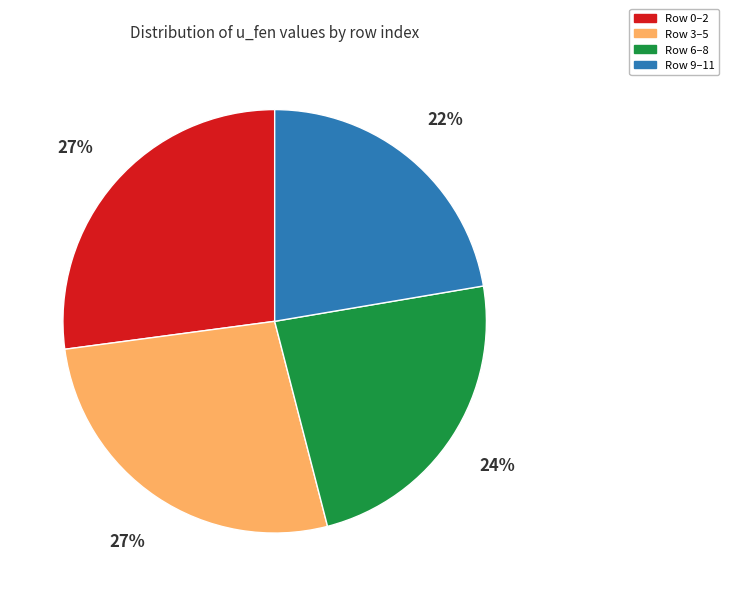

Do Row 9–11 and Row 6–8 together represent more than half of the pie?

No